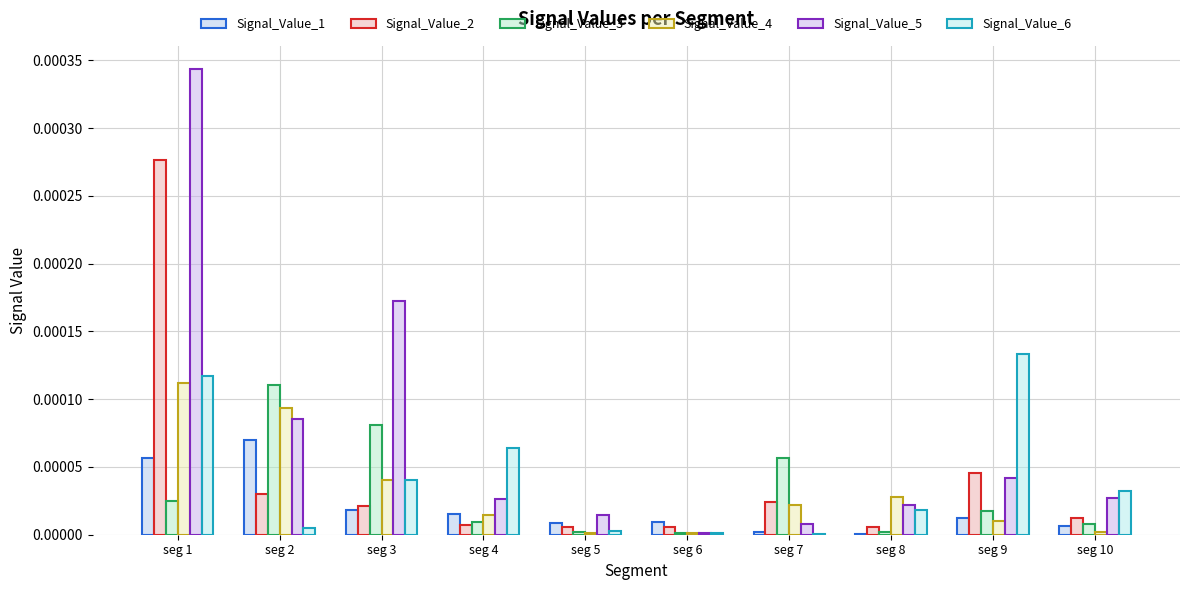

How many groups of bars are there?

10